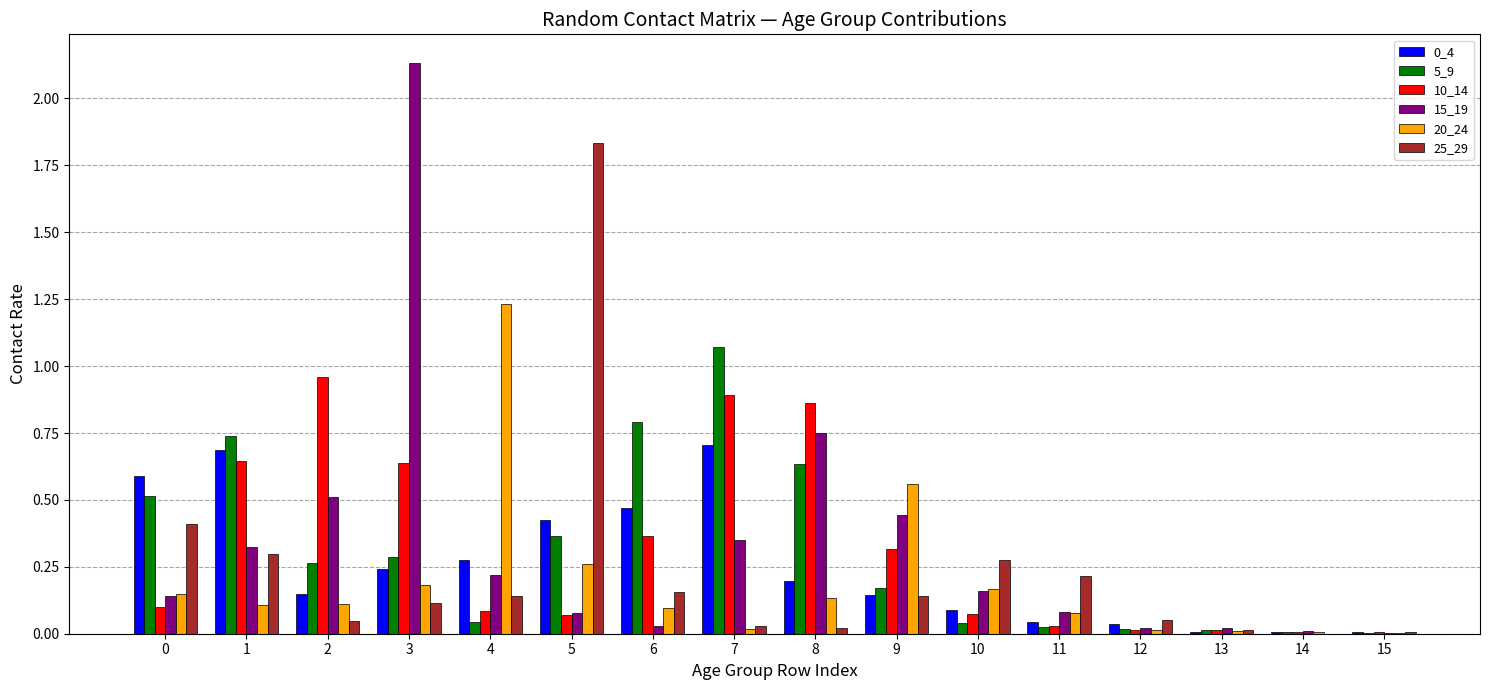

Is the value of 15_19 at 15 greater than the value of 10_14 at 1?

No